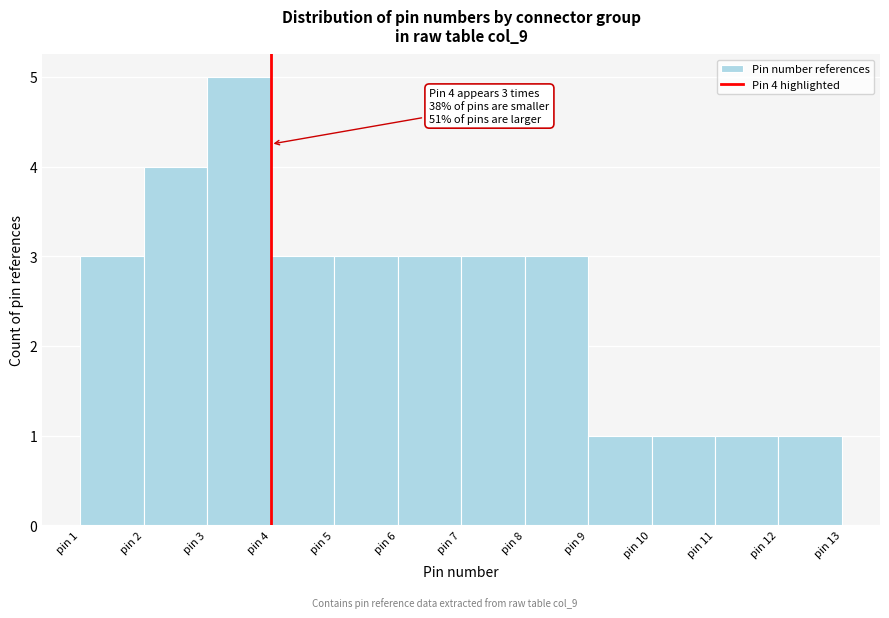

Over which range of the x-axis is the bar tallest?

3 to 4